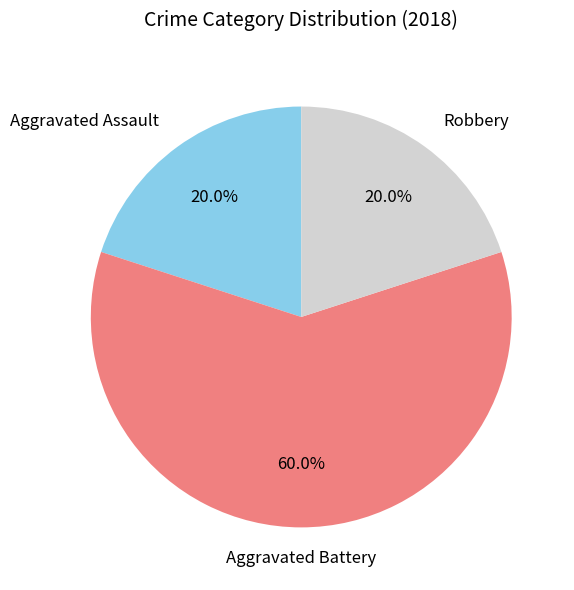

Is there any slice that represents more than half of the pie?

Yes